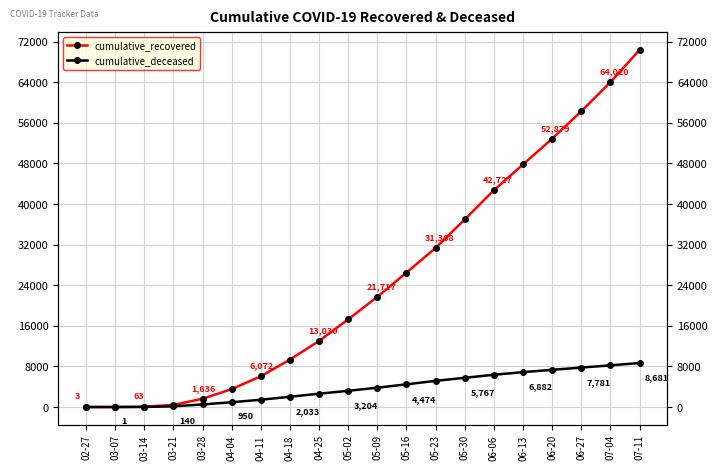

Reading right to left, what are all the values shown in this chart?

cumulative_recovered: 70364	64020	58270	52879	47803	42727	36968	31368	26491	21717	17284	13030	9357	6072	3542	1636	424	63	10	3
cumulative_deceased: 8681	8213	7781	7333	6882	6359	5767	5163	4474	3814	3204	2629	2033	1439	950	517	140	20	1	0